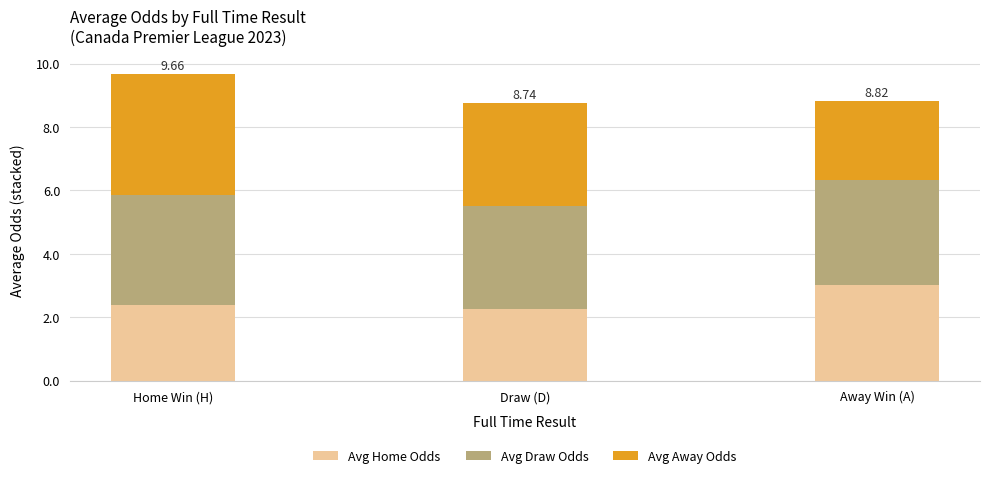

What is the total value across all series at Draw (D)?

8.7